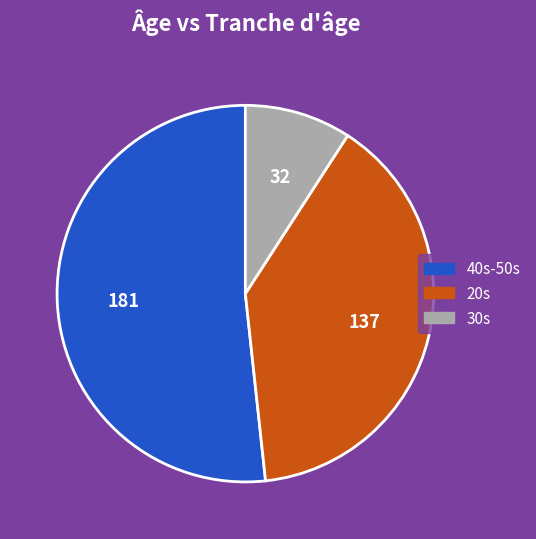

Count the number of slices in the pie.

3